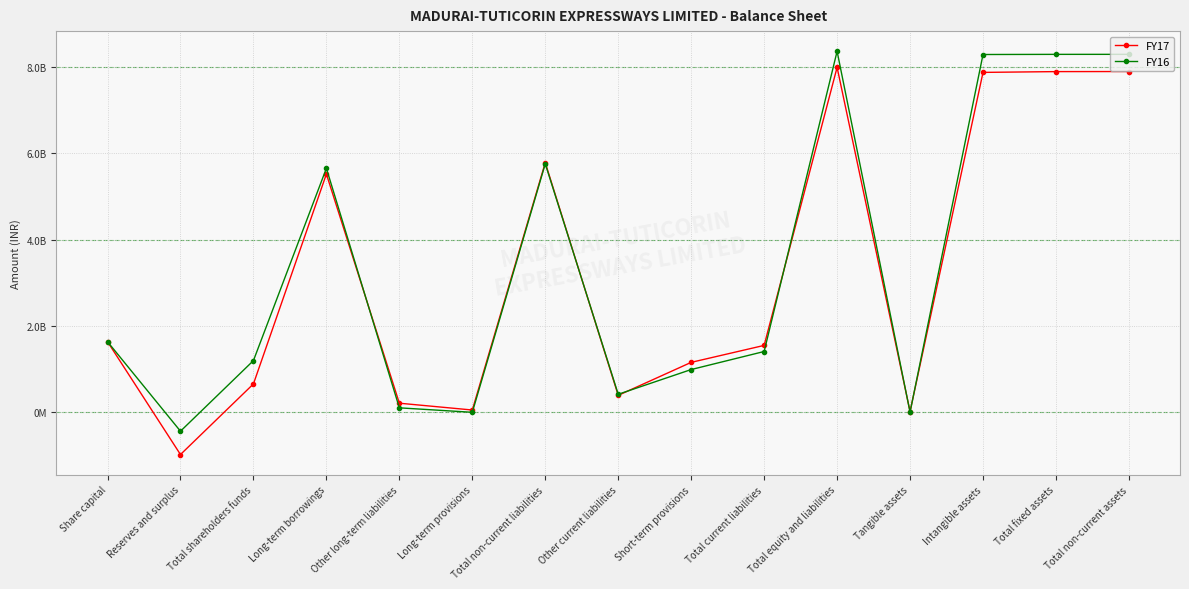

What is the average value of the FY17 series?

3178140733